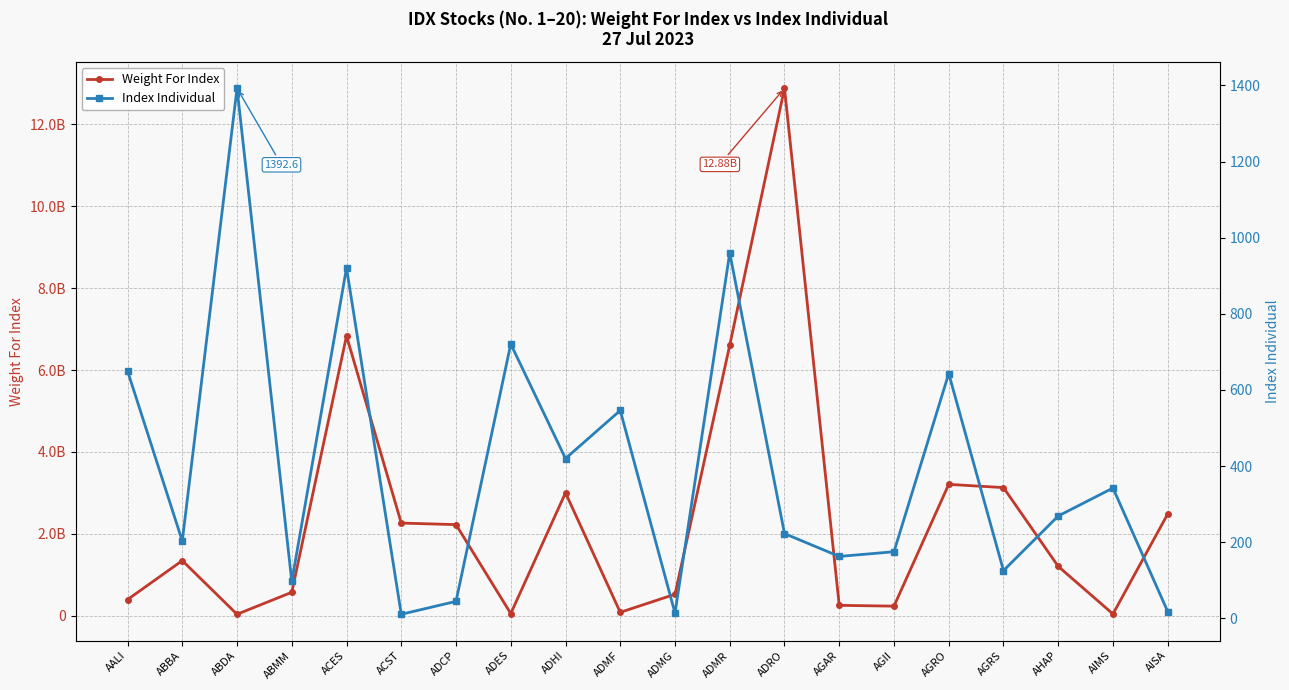

True or false: Weight For Index has a value of 122373359.8 at ADMF.

False